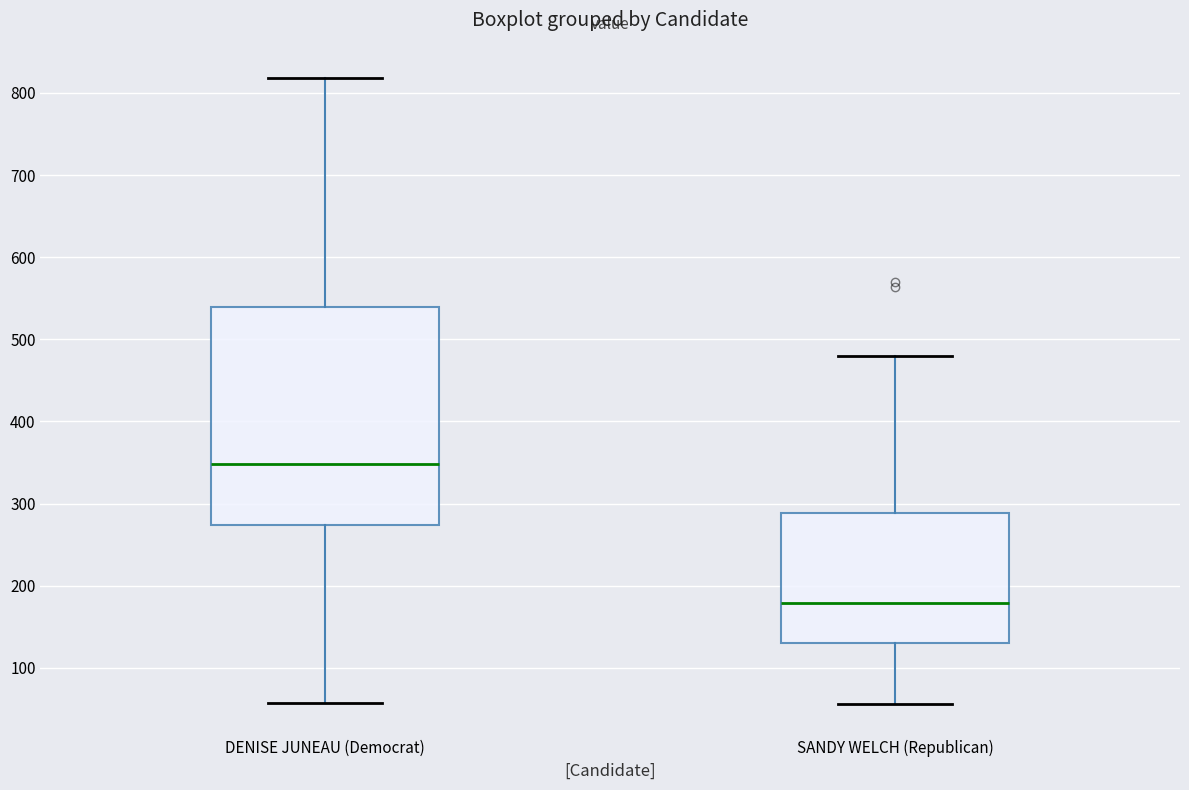

Reading left to right, read every box against the y-axis: the position of its median line, the range the box covers, and the ends of its whiskers. The values are not printed on the chart, so give them approximately, as read against the axis.

DENISE JUNEAU (Democrat): median 350, box 270 to 540, whiskers 60 to 820
SANDY WELCH (Republican): median 180, box 130 to 290, whiskers 60 to 480